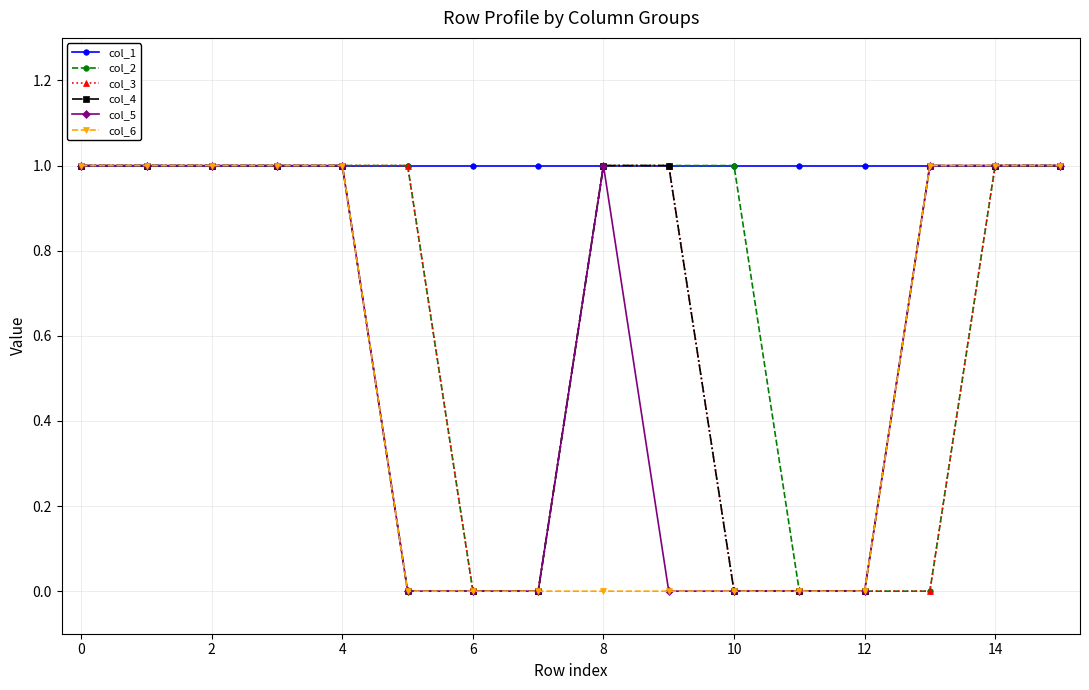

True or false: col_5 and col_4 intersect in this chart.

False